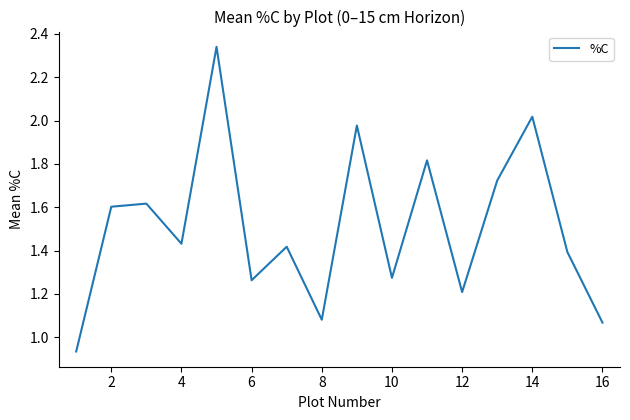

Is this an area chart (filled region under the line)?

No